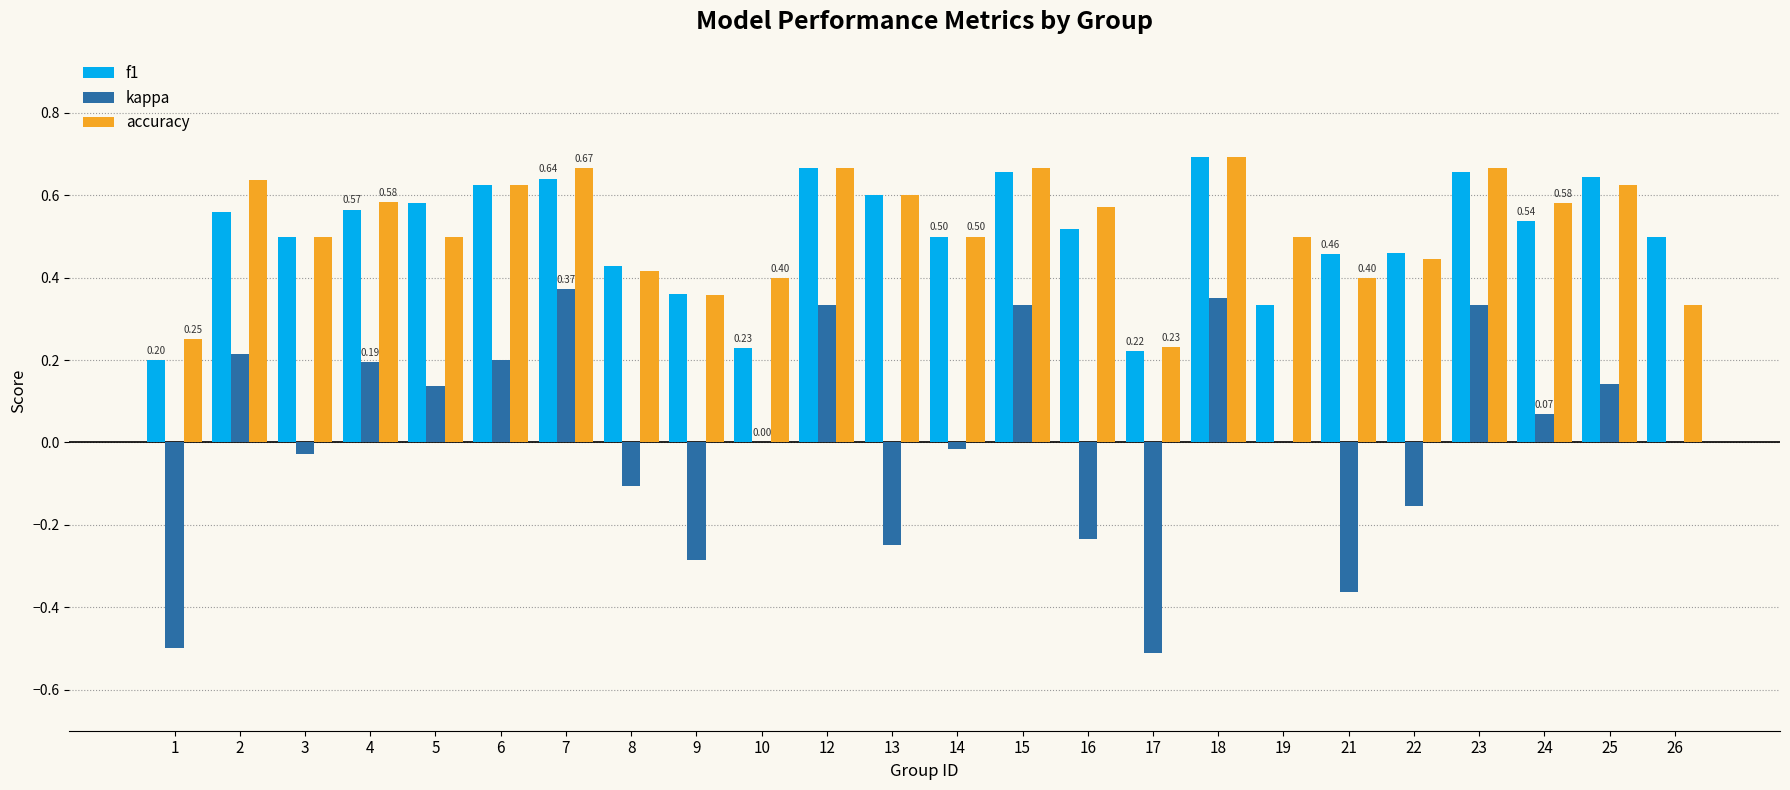

Is the value of f1 at 5 greater than the value of kappa at 6?

Yes